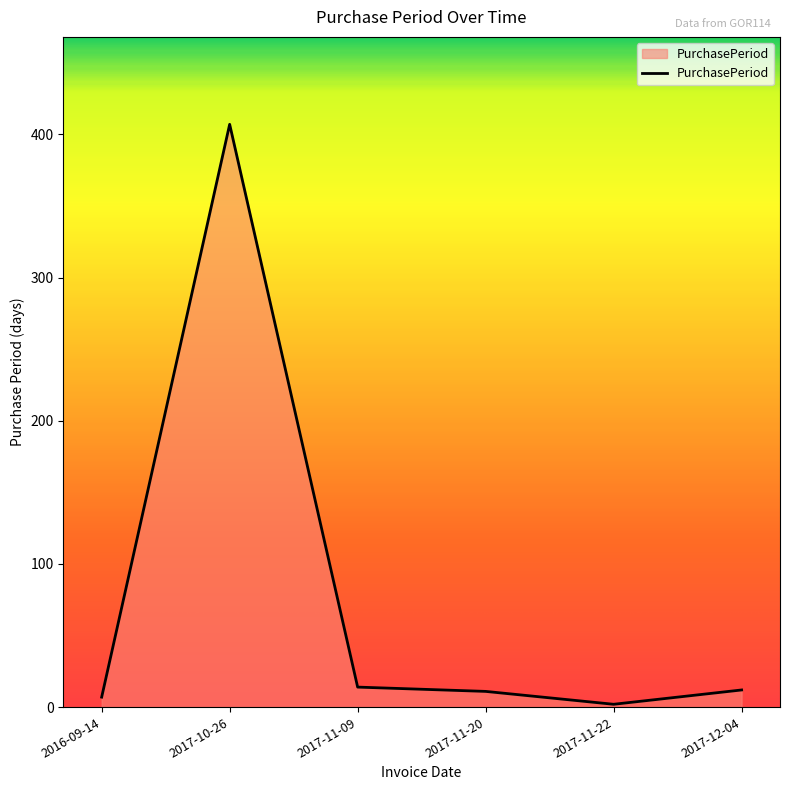

How many lines are shown in the chart?

1